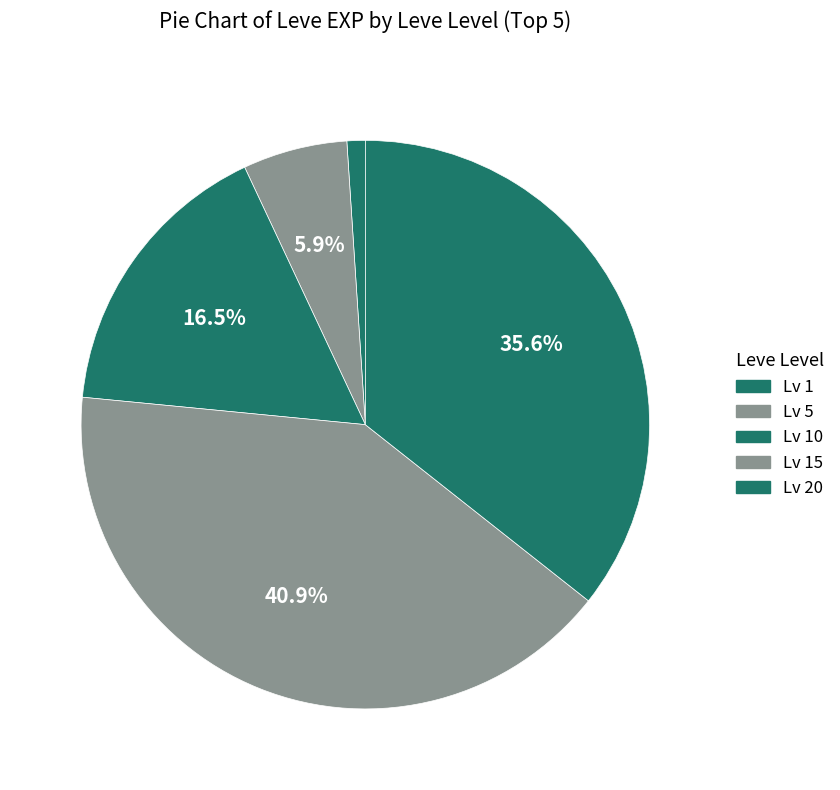

Count the number of slices in the pie.

5